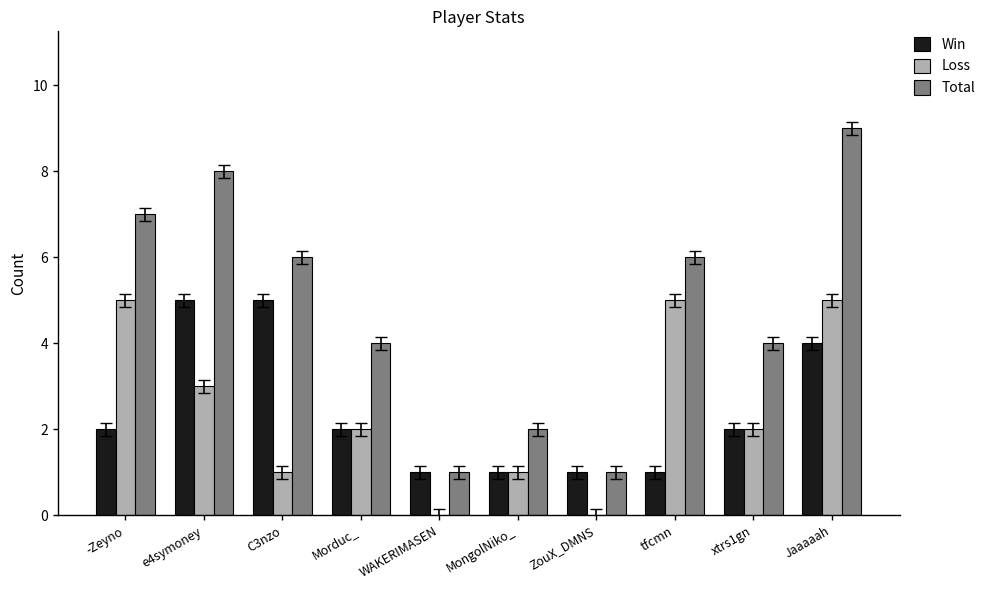

At which label does Total reach its peak?

Jaaaaah